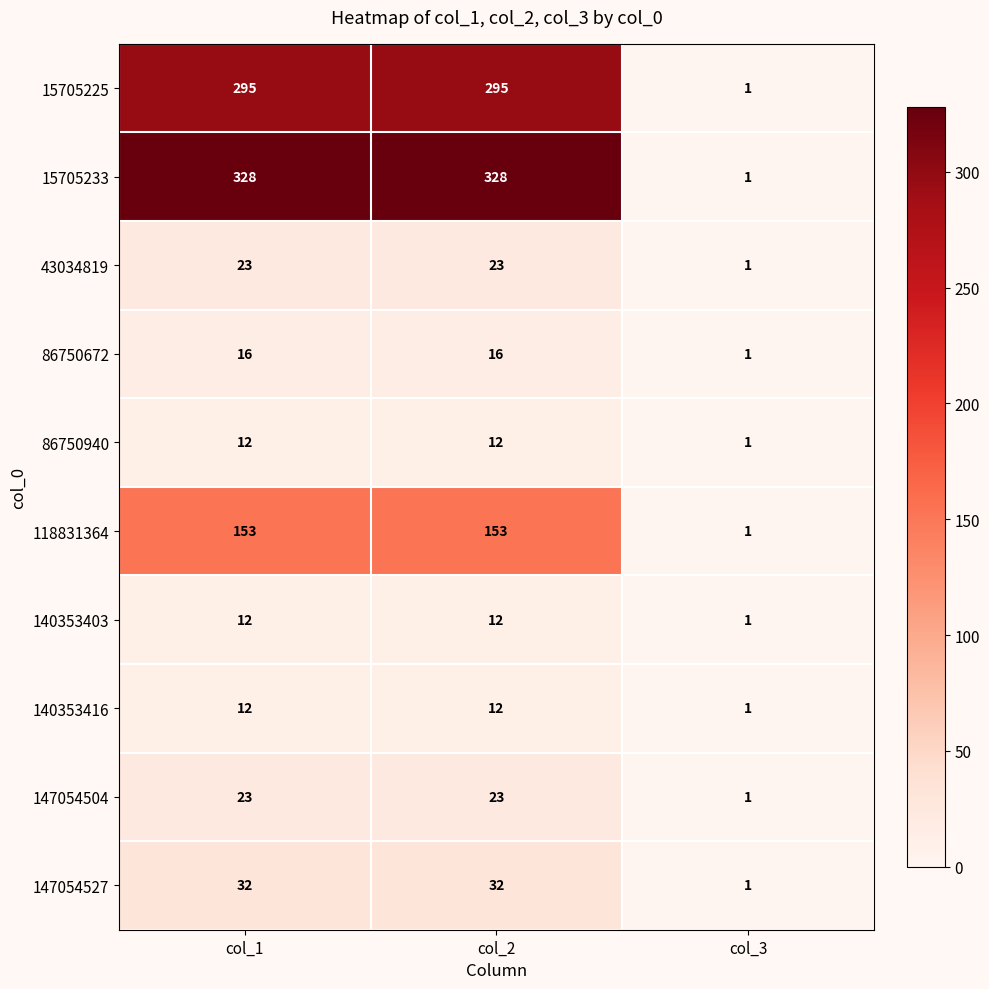

Which series has the largest total across all categories?

15705233